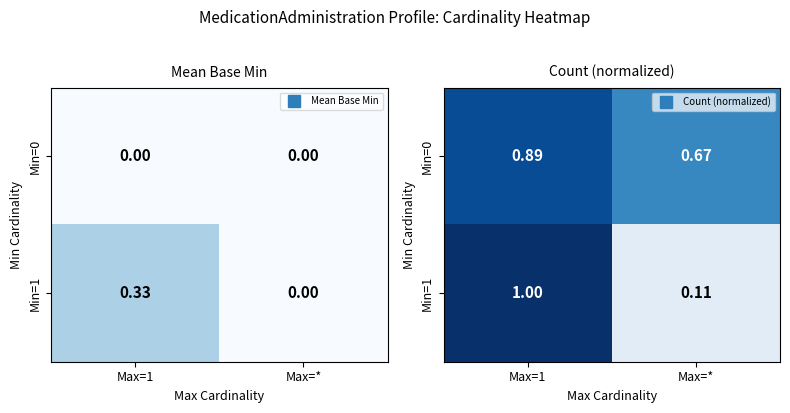

What is the difference between the maximum and minimum values in the Min=1 series?

0.9